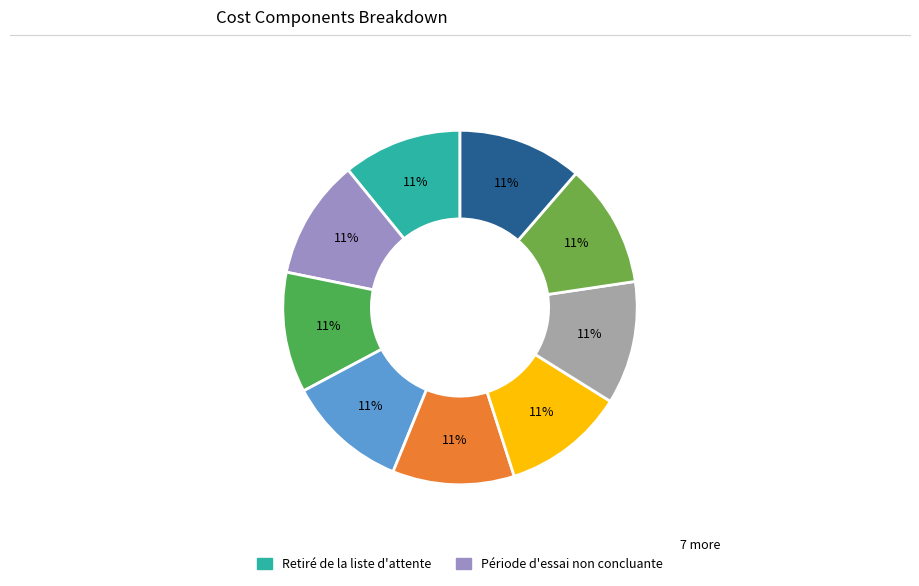

How many segments does this pie chart have?

9